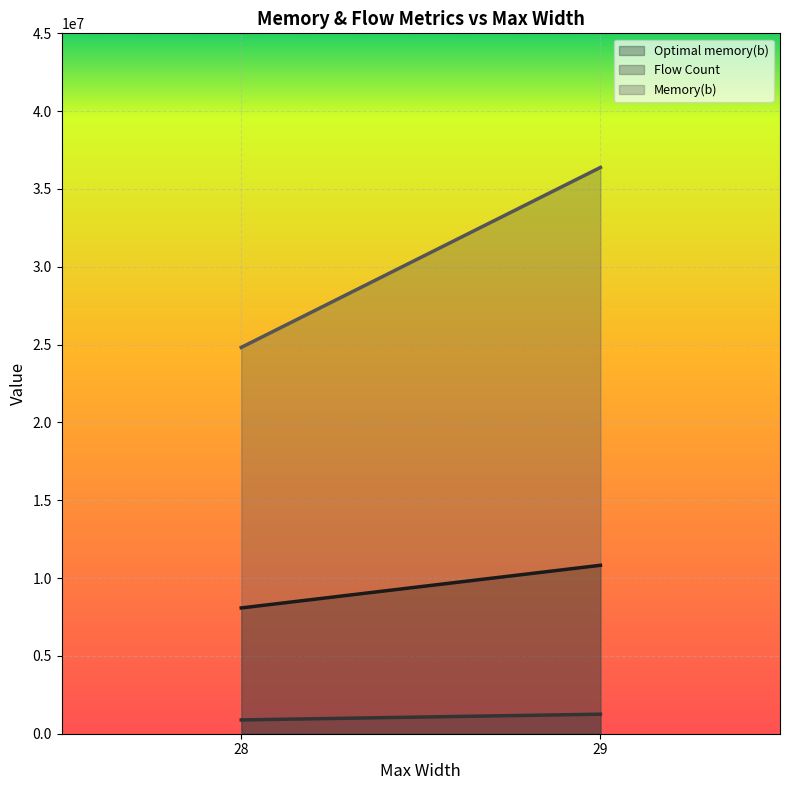

At 28, list the series in order from smallest to largest.

Flow Count, Optimal memory(b), Memory(b)